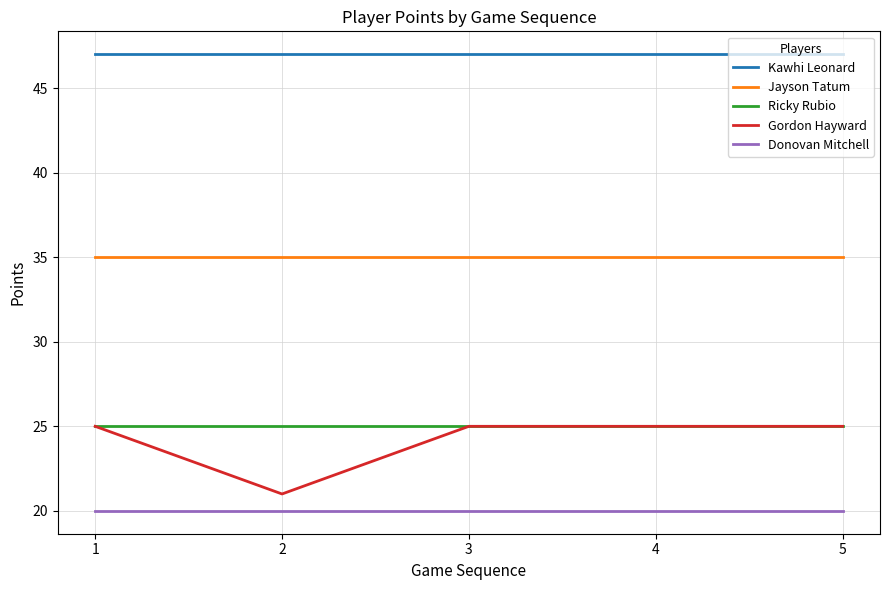

What is the difference between the highest and lowest values at 3?

27